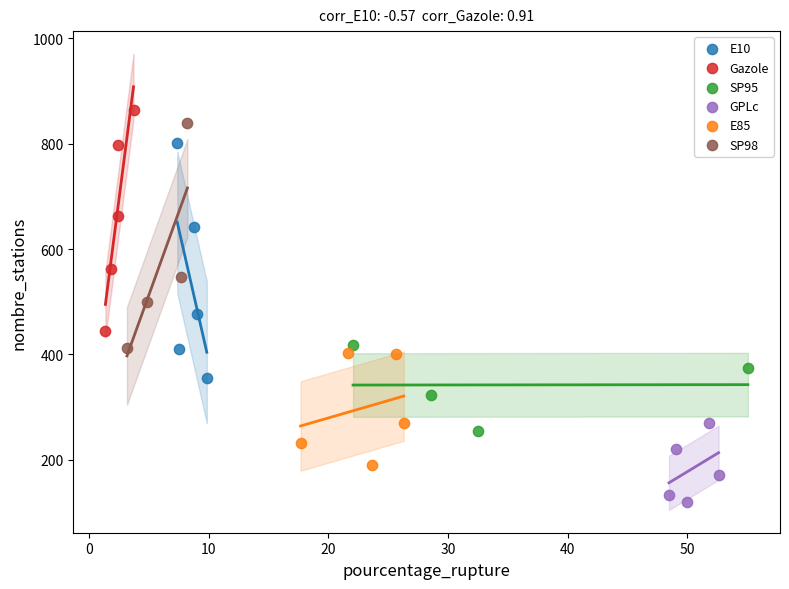

What are all the series names shown in the legend?

E10, Gazole, SP95, GPLc, E85, SP98